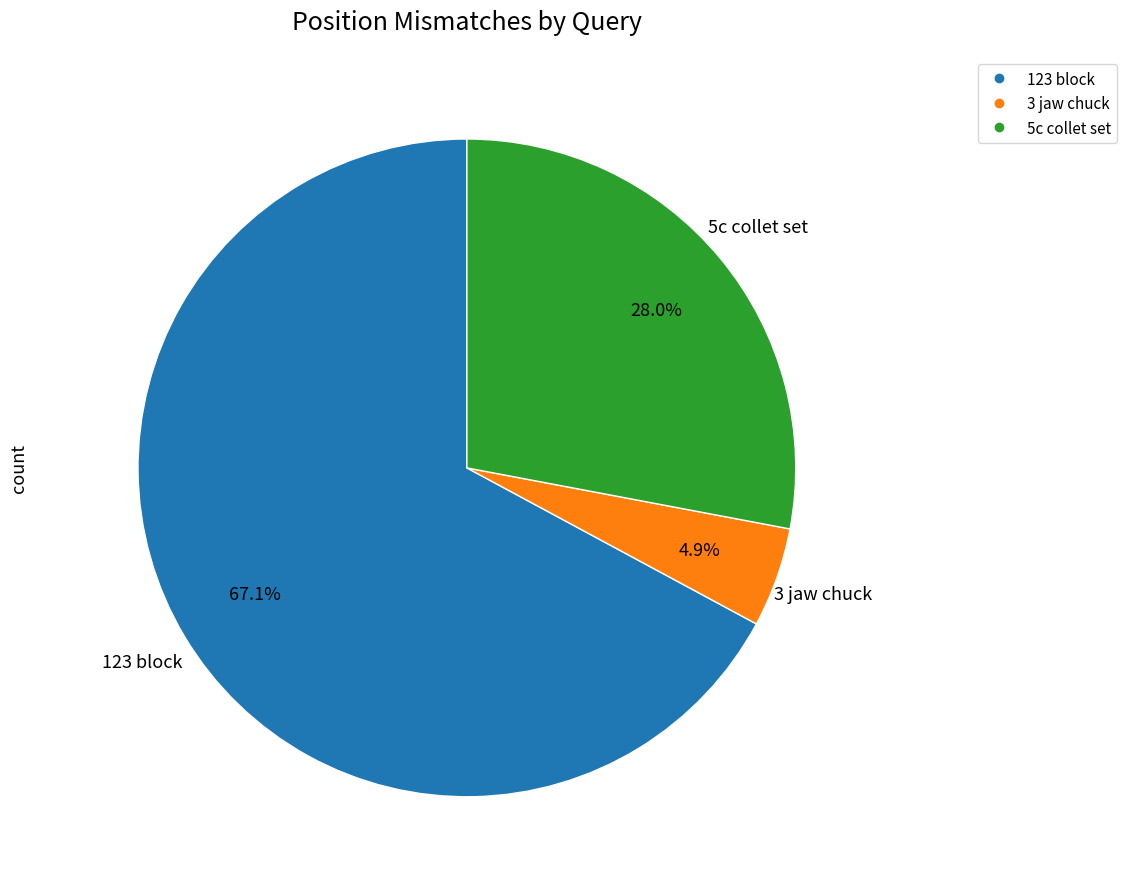

How many segments does this pie chart have?

3